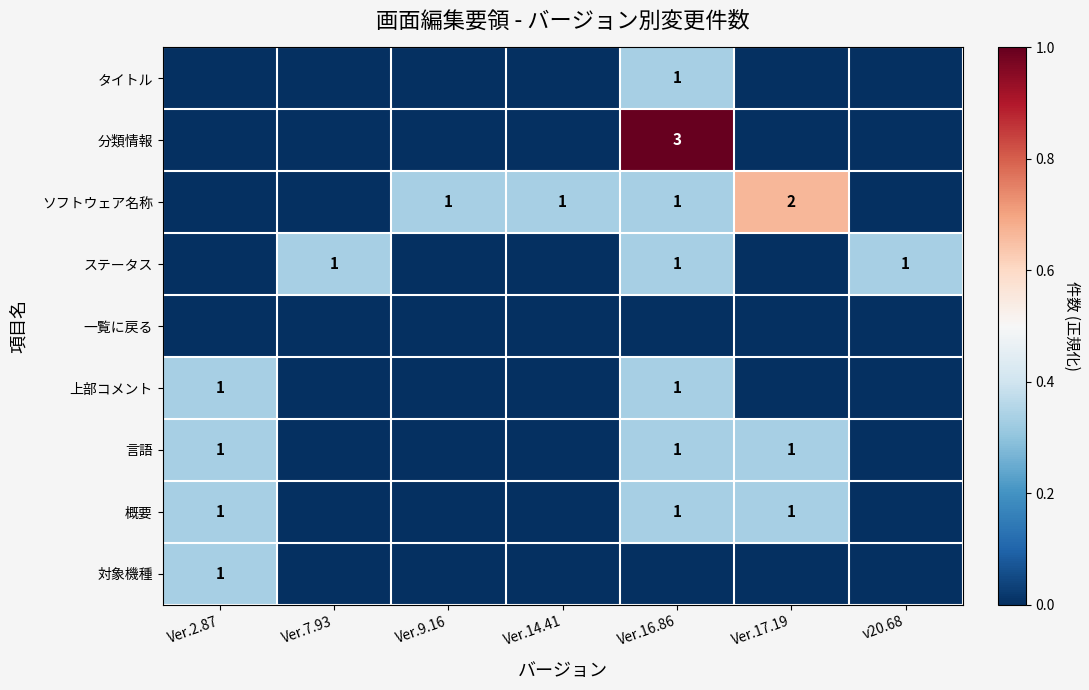

The タイトル series shows 0.0 at Ver.14.41. True or false?

True